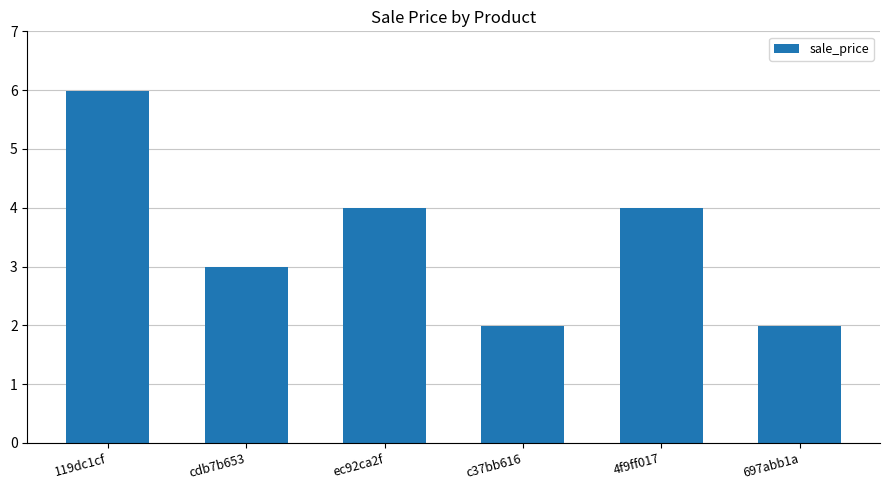

Reading right to left, transcribe all the data shown in this chart.

2.0	4.0	2.0	4.0	3.0	6.0